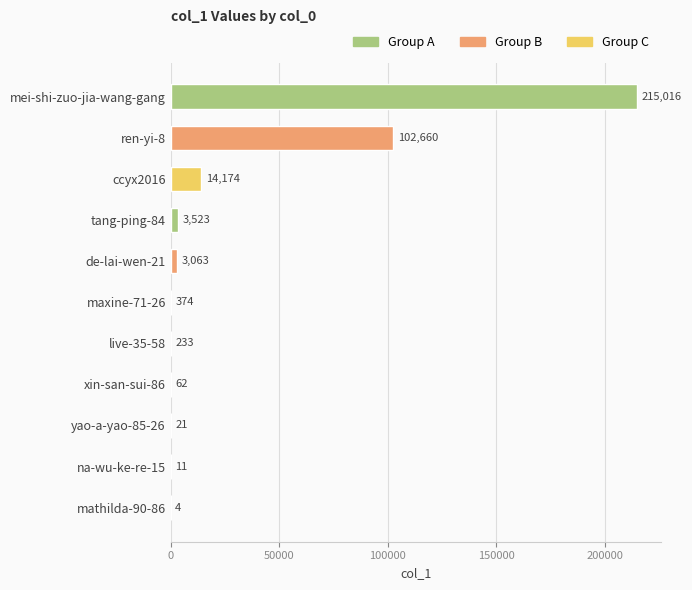

What is the change in value from mei-shi-zuo-jia-wang-gang to ccyx2016?

-200842